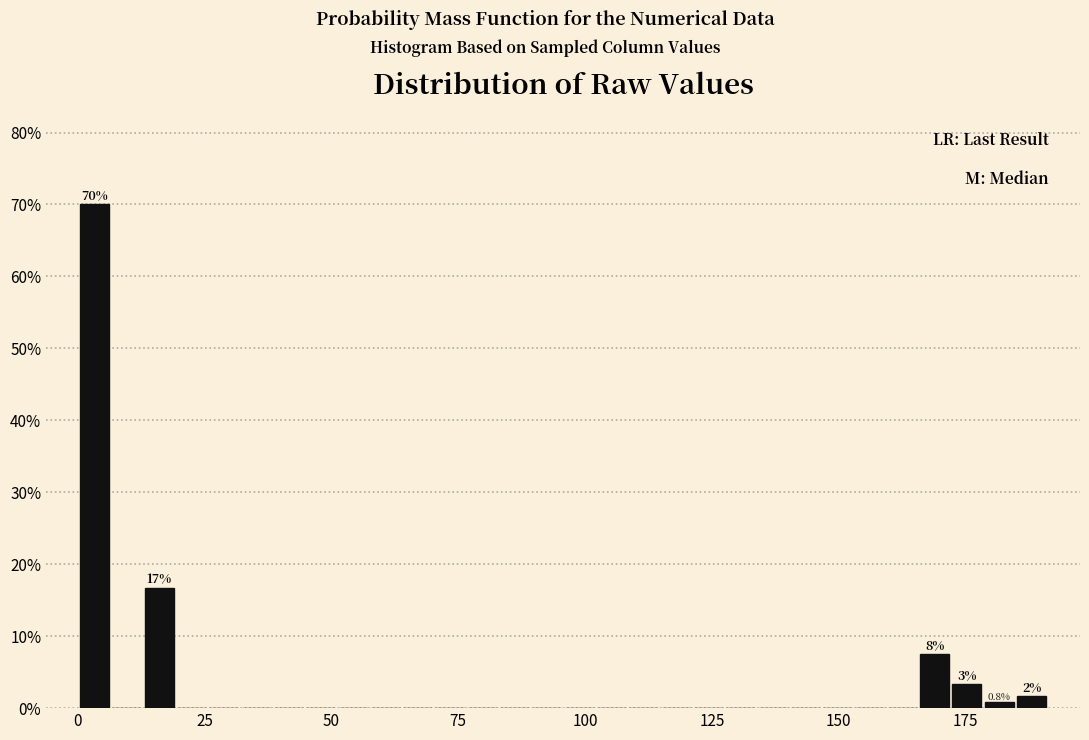

Read against the x-axis, roughly where is the centre of the tallest bar?

5